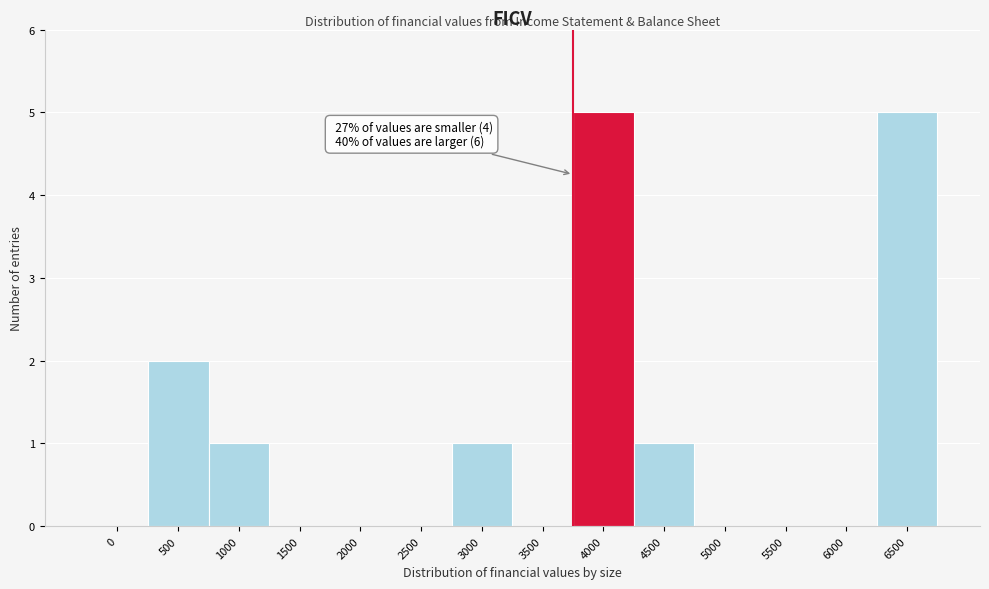

Reading left to right, extract all data points from this chart.

0=0	500=2	1000=1	1500=0	2000=0	2500=0	3000=1	3500=0	4000=5	4500=1	5000=0	5500=0	6000=0	6500=5